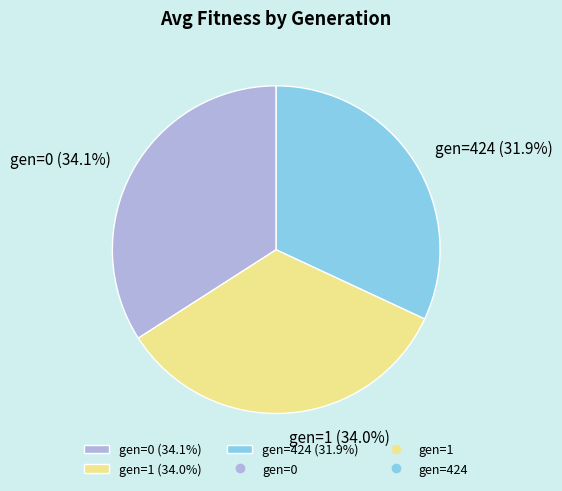

Which category has the smallest portion of the pie?

gen=424